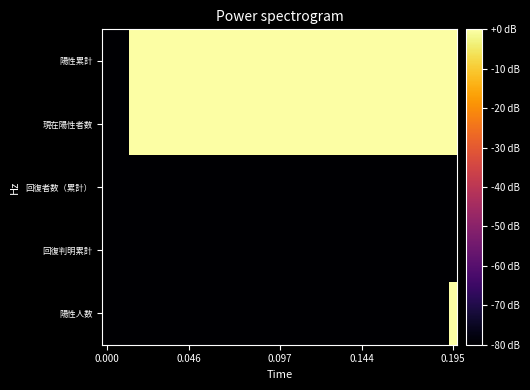

At which category is the sum across all series the highest?

0.195